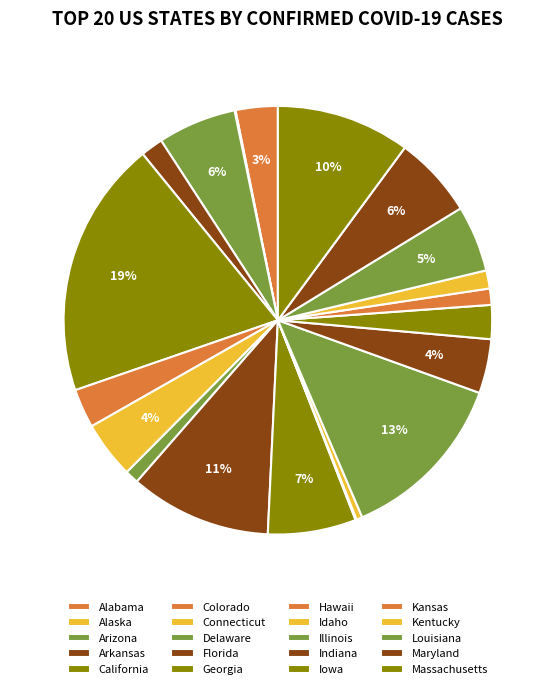

Which category has the biggest portion of the pie?

California